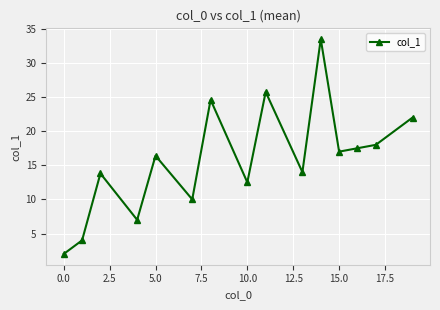

True or false: the data has more than 0 interior local peaks.

True